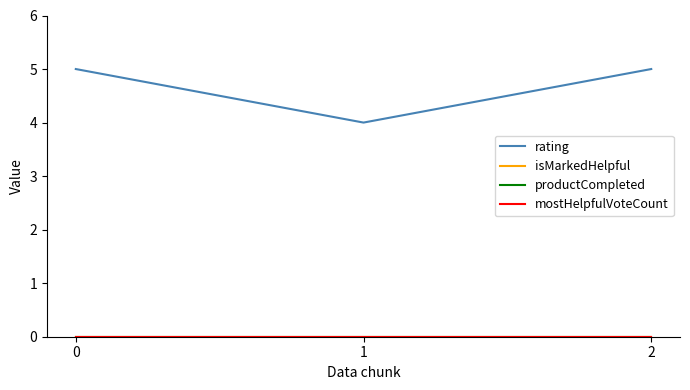

Is this an area chart (filled region under the line)?

No